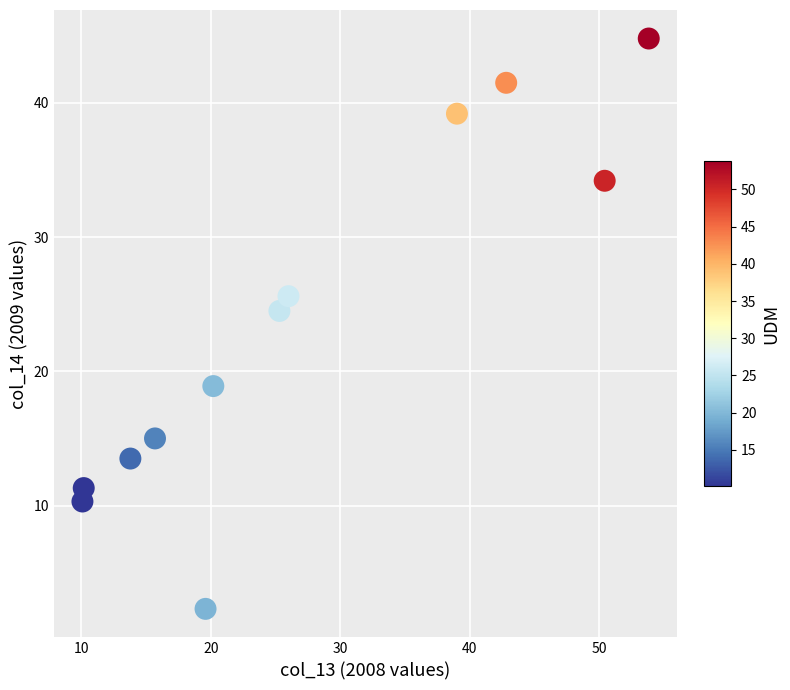

What is the average X value?

27.2